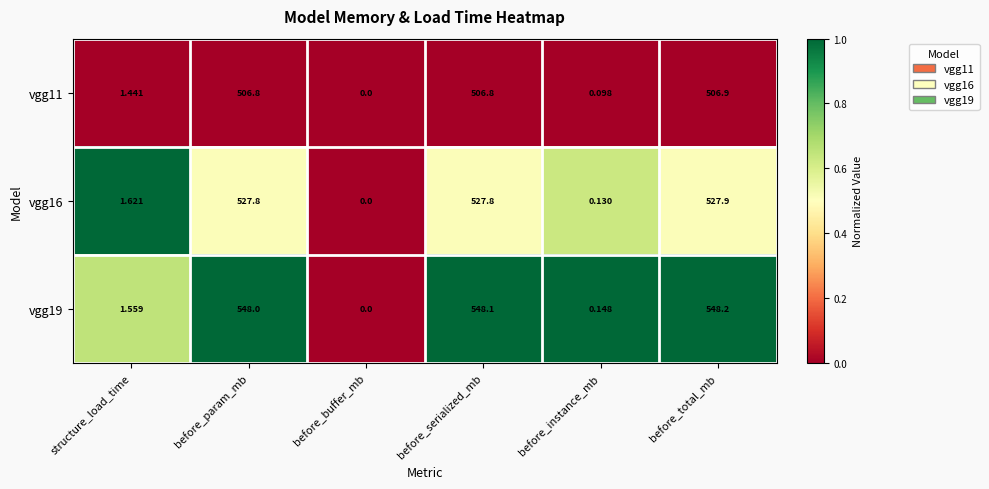

Rank the series by their maximum value, from highest to lowest.

vgg19, vgg16, vgg11